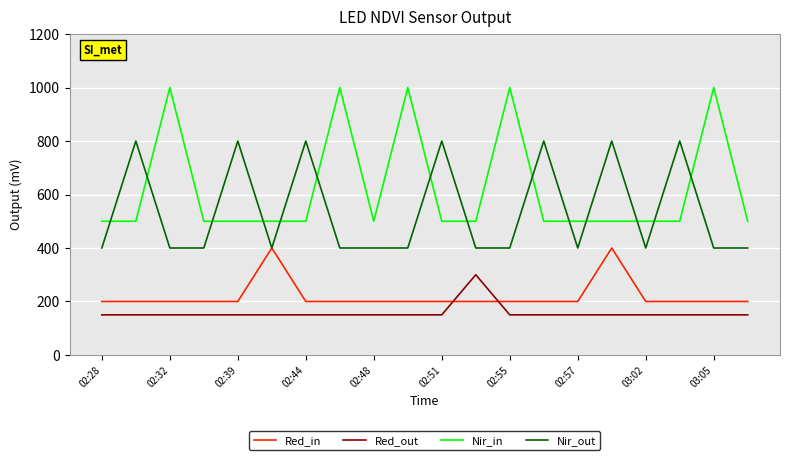

True or false: Nir_in and Red_out intersect in this chart.

False